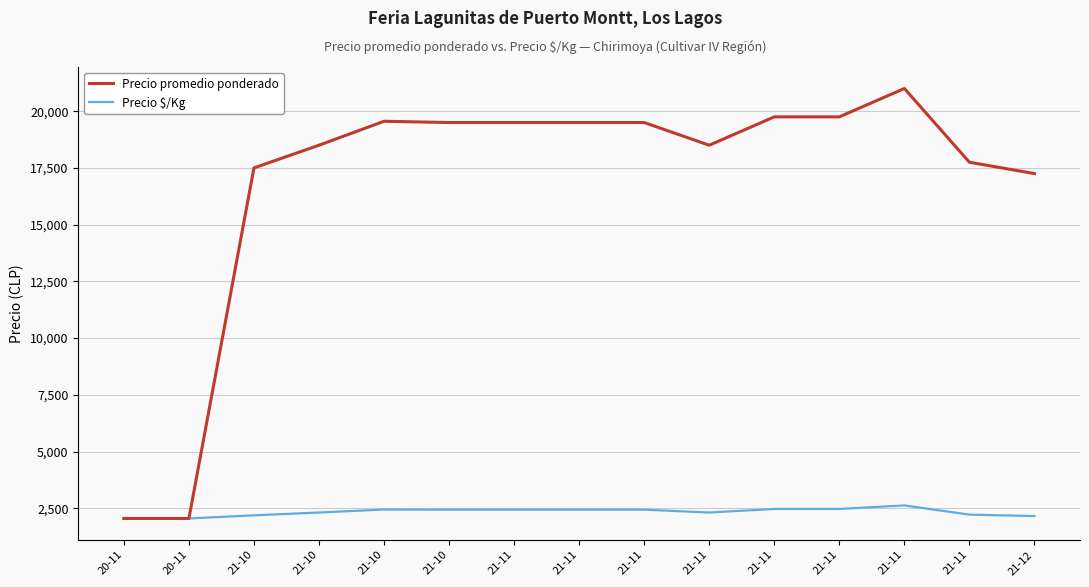

Reading left to right, transcribe all the data shown in this chart.

Precio promedio ponderado: 2050	2050	17500	18500	19556	19500	19500	19500	19500	18500	19750	19750	21000	17750	17250
Precio $/Kg: 2050	2050	2188	2312	2444	2438	2438	2438	2438	2312	2469	2469	2625	2219	2156